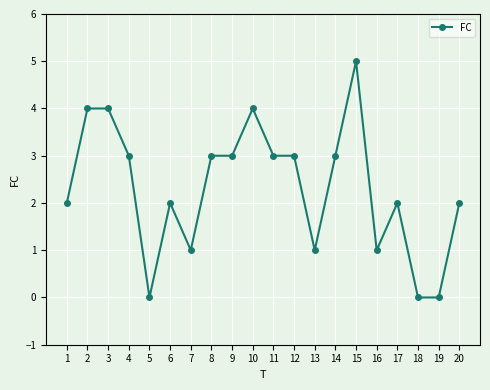

Count the number of categories in the chart.

20